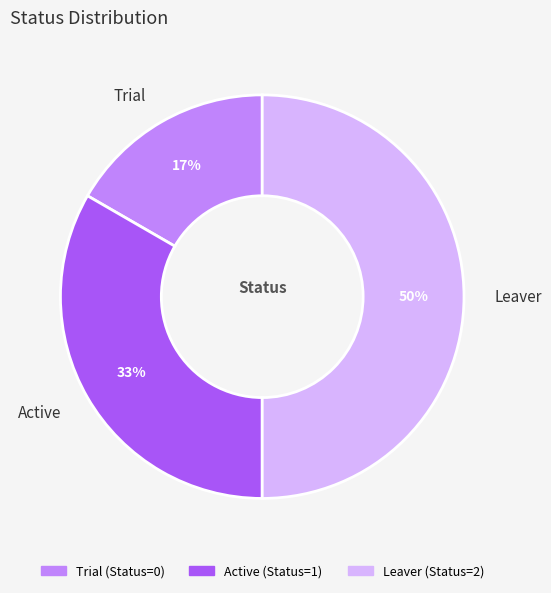

Does Active account for over 50% of the chart?

No